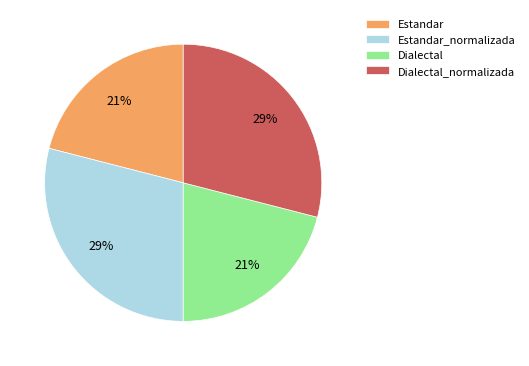

Is Dialectal_normalizada the majority of the pie?

No